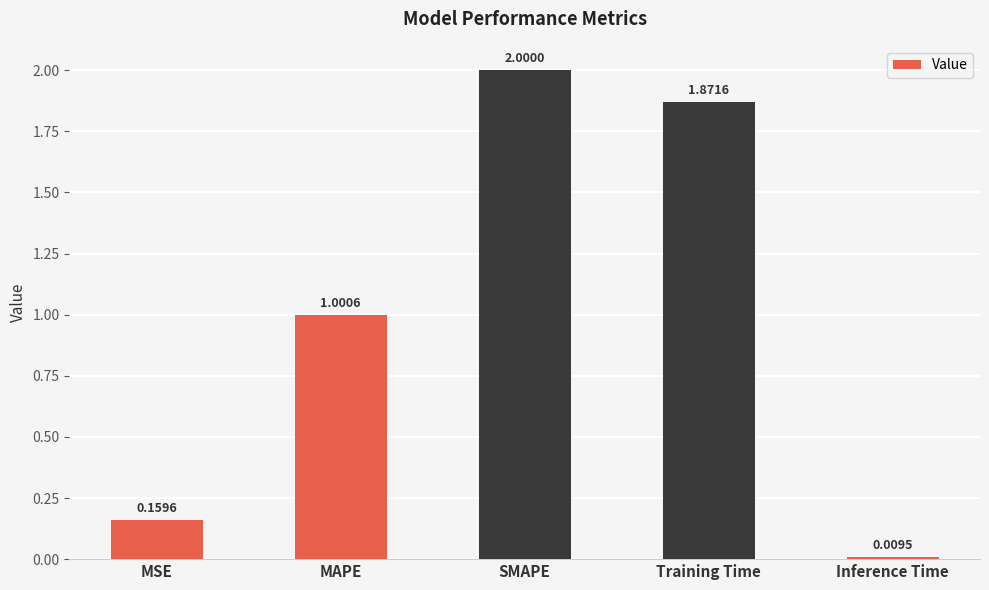

The chart shows a value of 1.0 at MAPE. True or false?

True